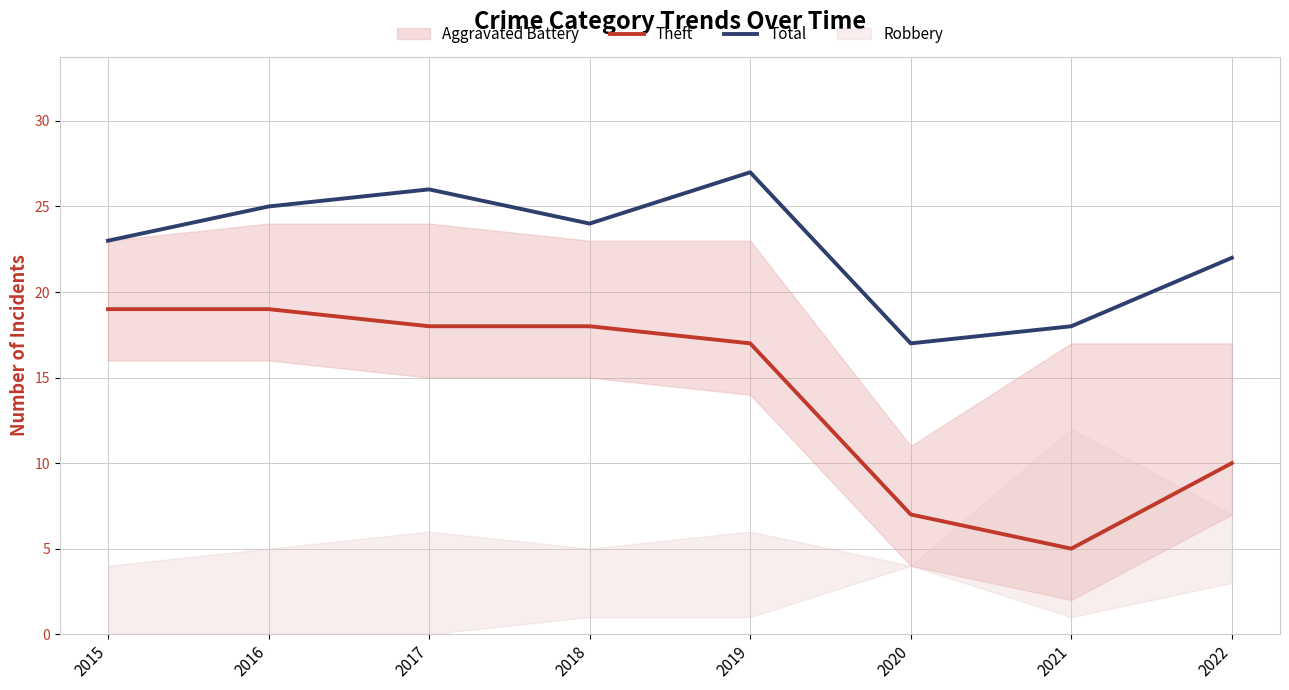

What is the sum of all Theft values?

113